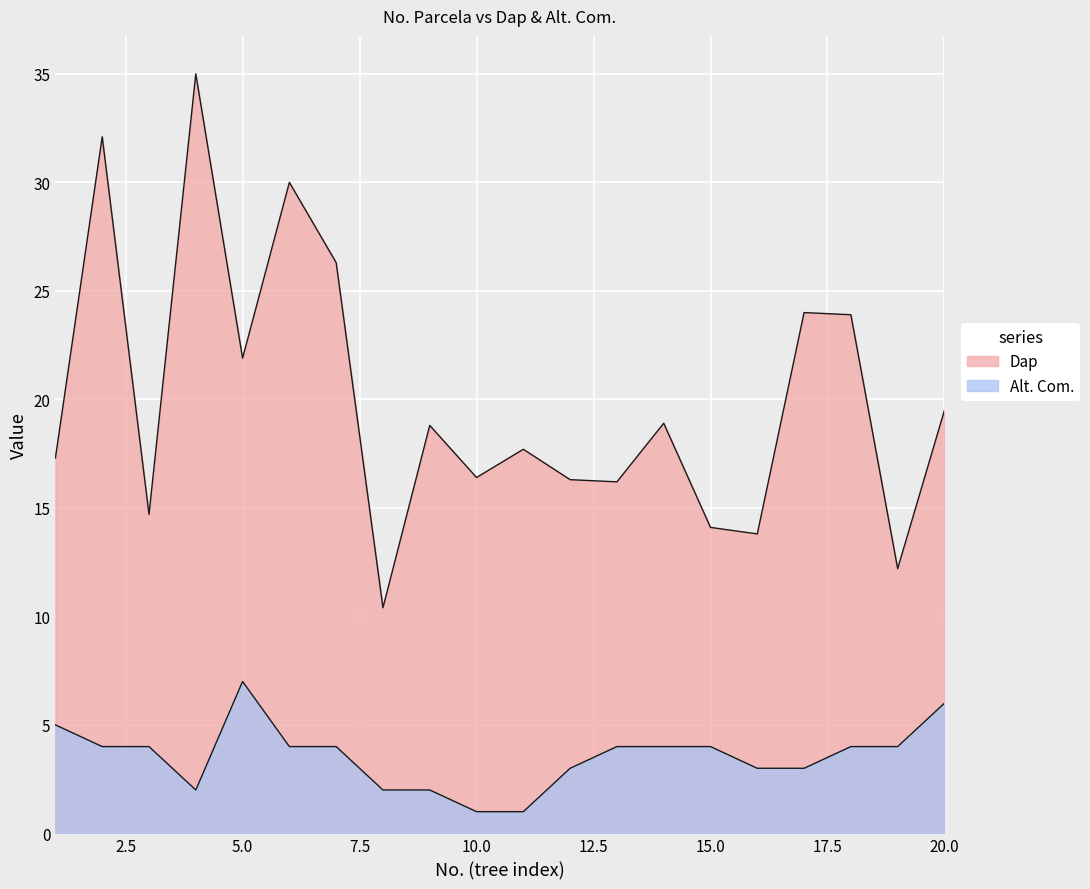

At which label does Alt. Com. reach its peak?

5